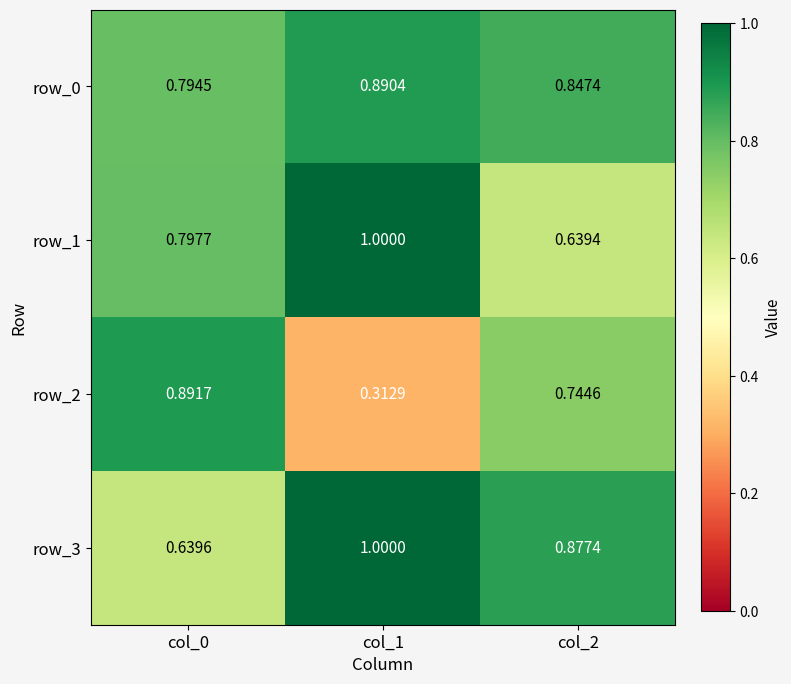

How many distinct data groups are displayed?

4